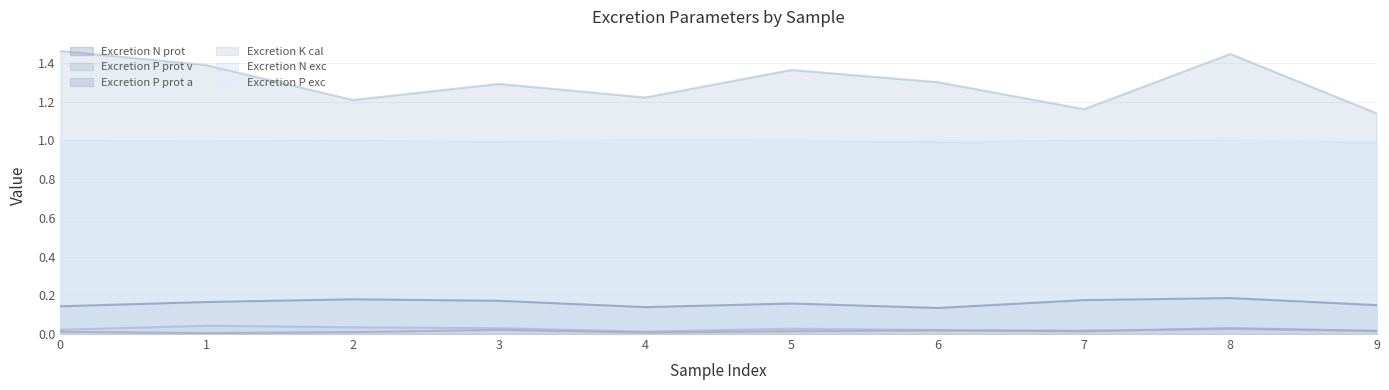

True or false: Excretion N prot and Excretion P prot v cross at least once.

False